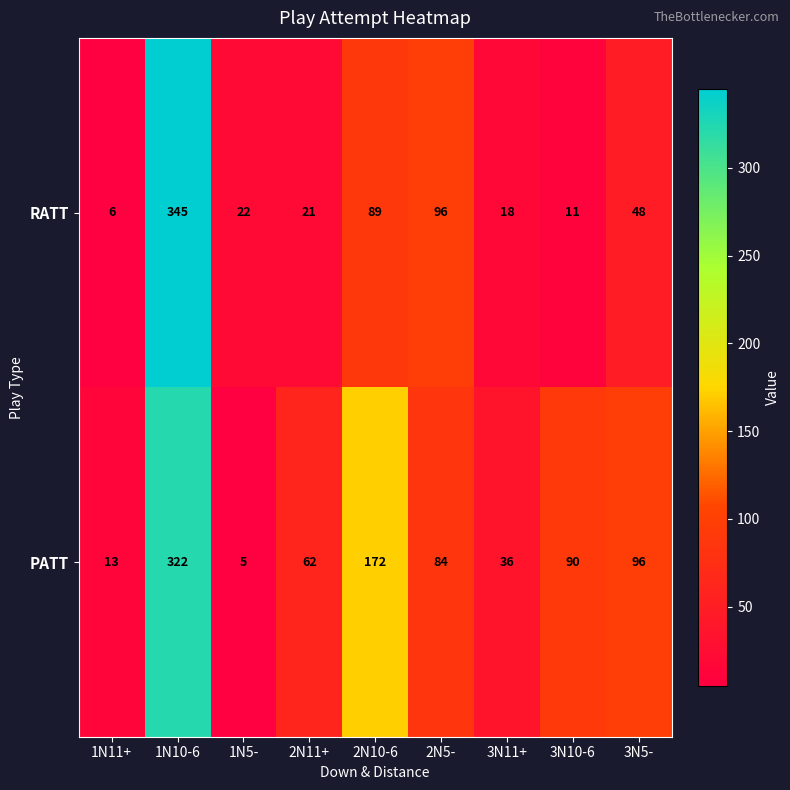

At how many categories does at least one series exceed 130?

2